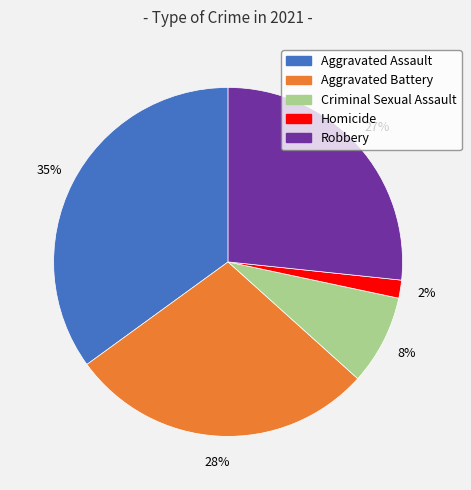

The Robbery slice represents 33% of the pie. True or false?

False